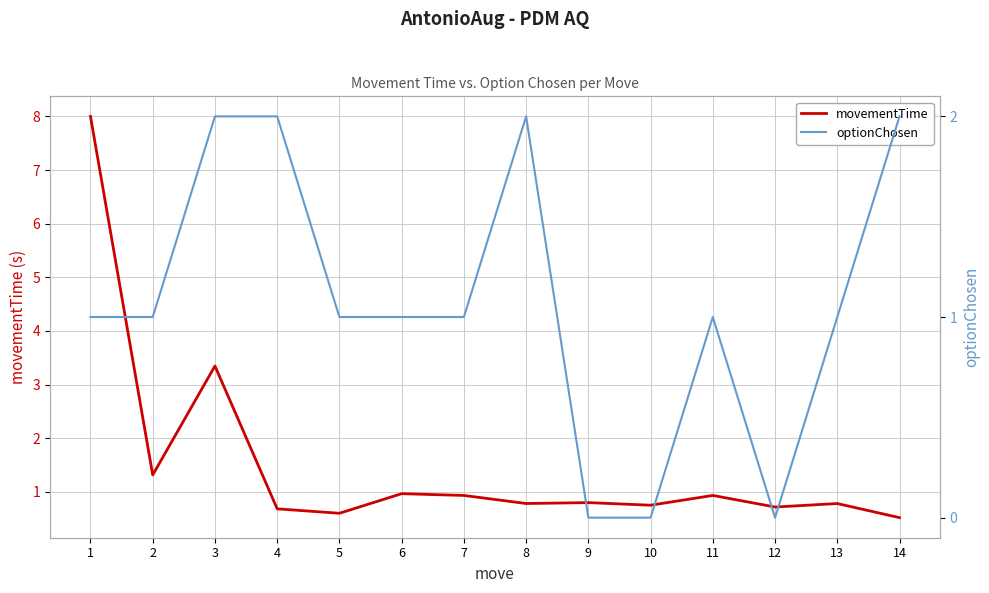

The movementTime series shows 1.0 at 6. True or false?

True